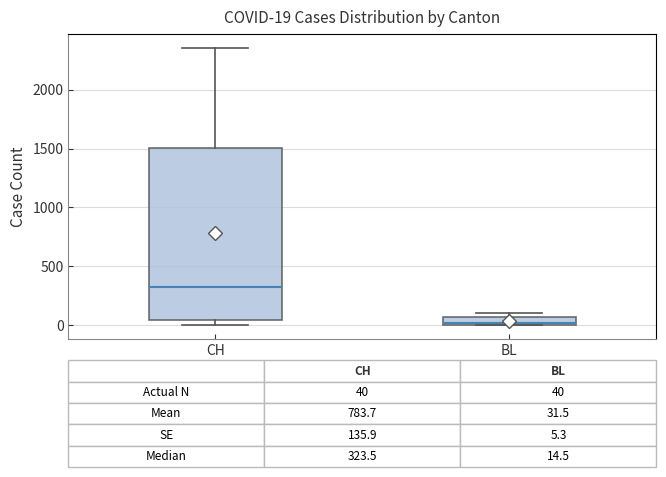

Comparing the boxes themselves (not the whiskers), which one is the tallest?

CH